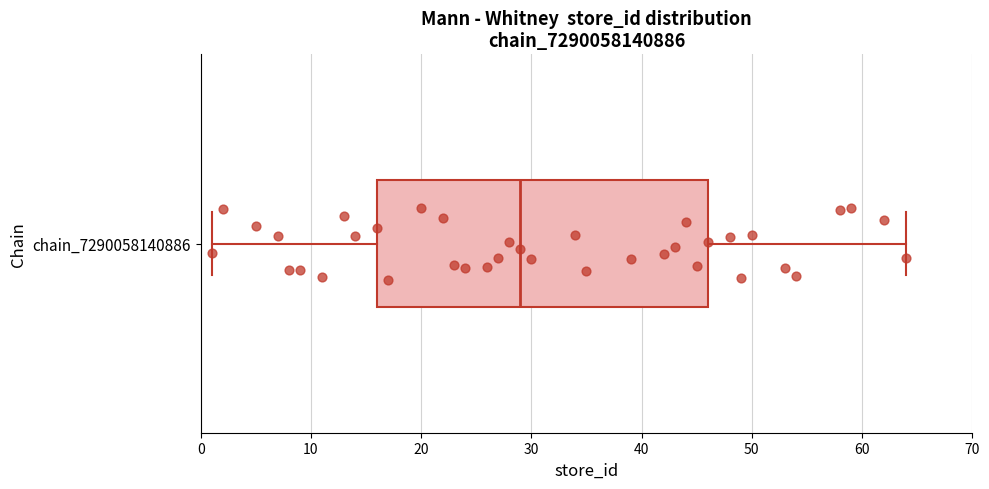

Transcribe this box plot: give where the median line is, the range the box spans, and where the two whiskers end, as read against the x-axis. The values are not printed on the chart, so give them approximately, as read against the axis.

median 29, box 16 to 46, whiskers 1 to 64